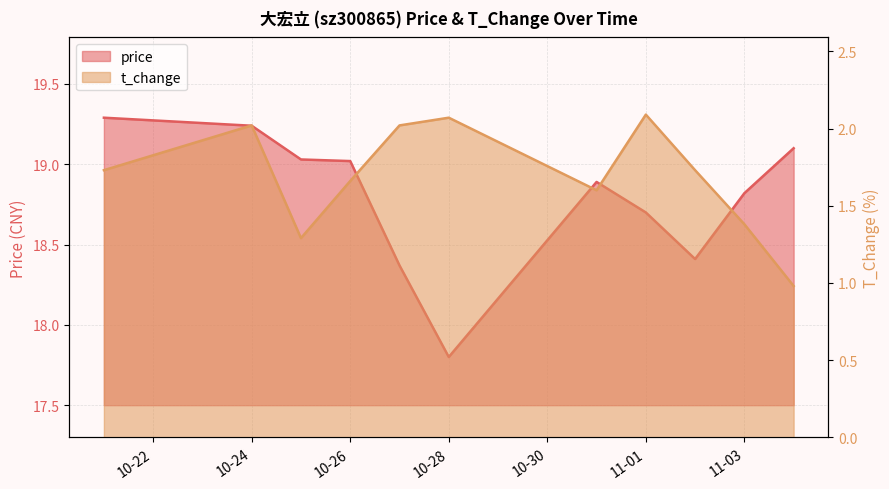

True or false: price has a value of 9.0 at 2022-10-21.

False